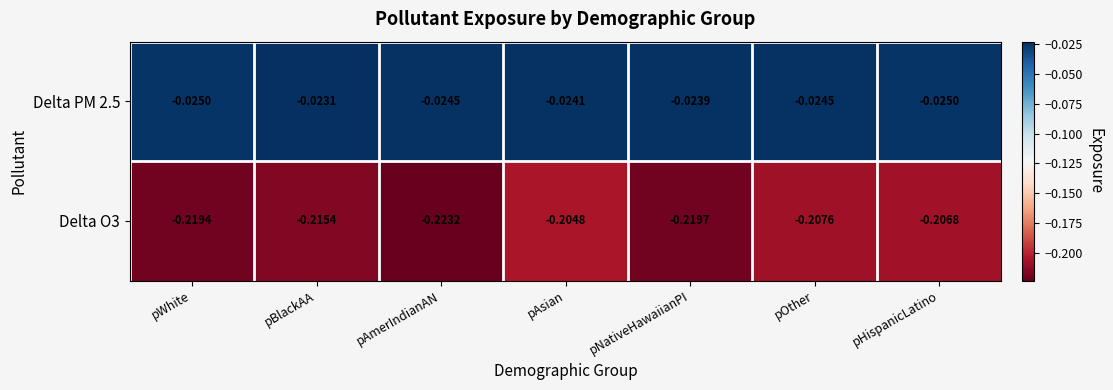

Which series changed the most between pAsian and pNativeHawaiianPI?

Delta O3